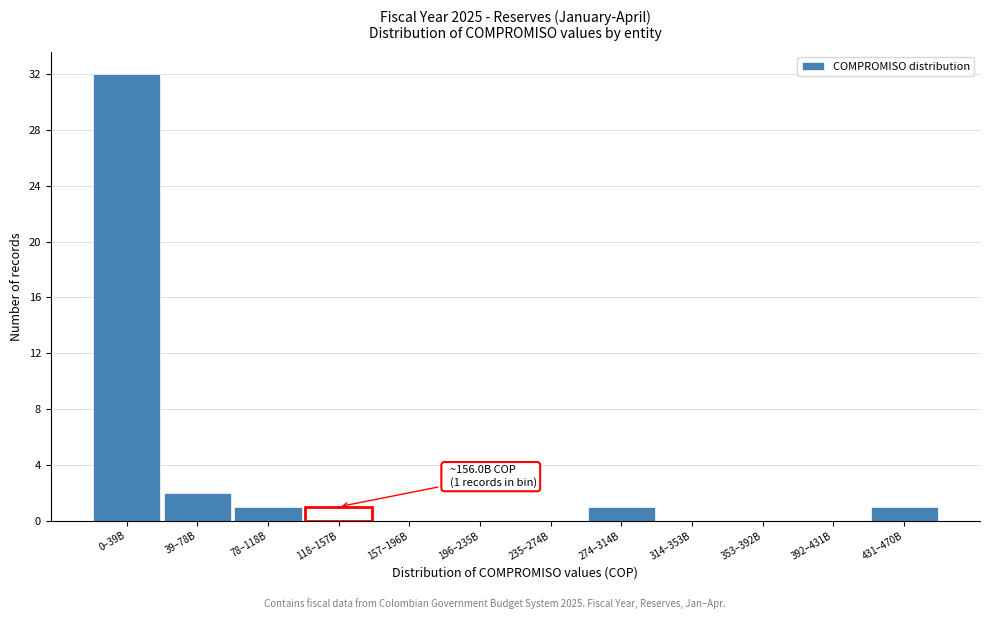

Reading left to right, transcribe all the data shown in this chart.

0–39B=32	39–78B=2	78–118B=1	118–157B=1	157–196B=0	196–235B=0	235–274B=0	274–314B=1	314–353B=0	353–392B=0	392–431B=0	431–470B=1